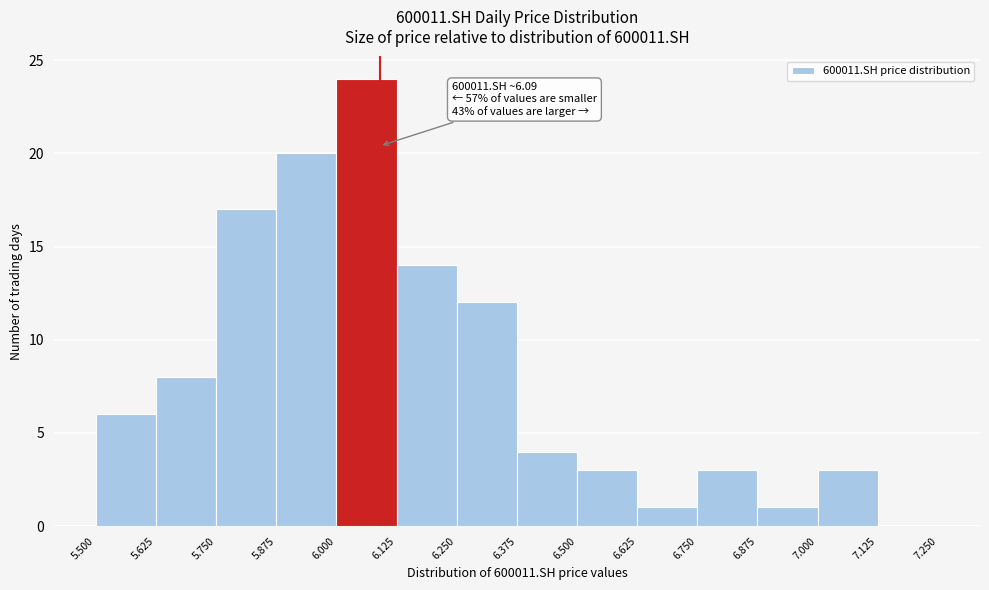

Which range on the x-axis has the tallest bar?

6.000 to 6.125